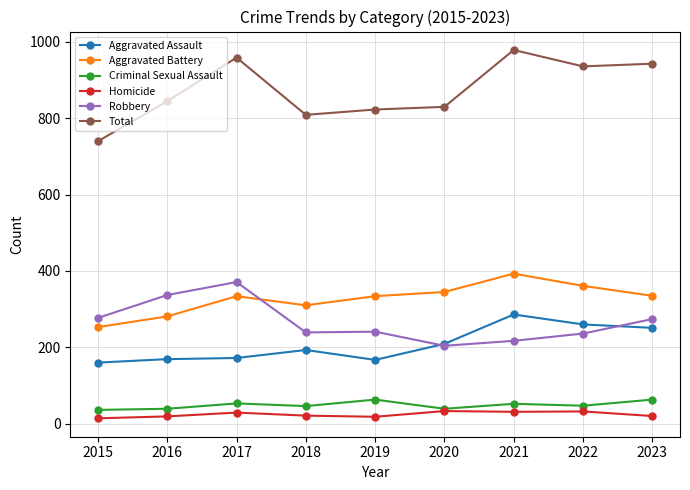

Does the chart display data point markers on the line(s)?

Yes